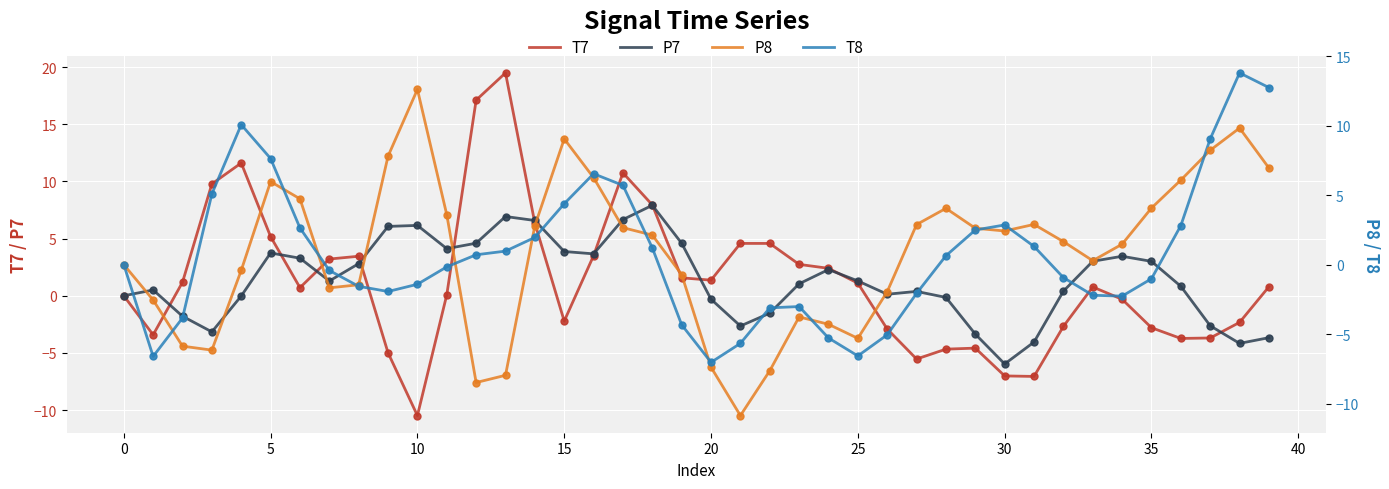

Which series has the widest spread of Y values?

T7